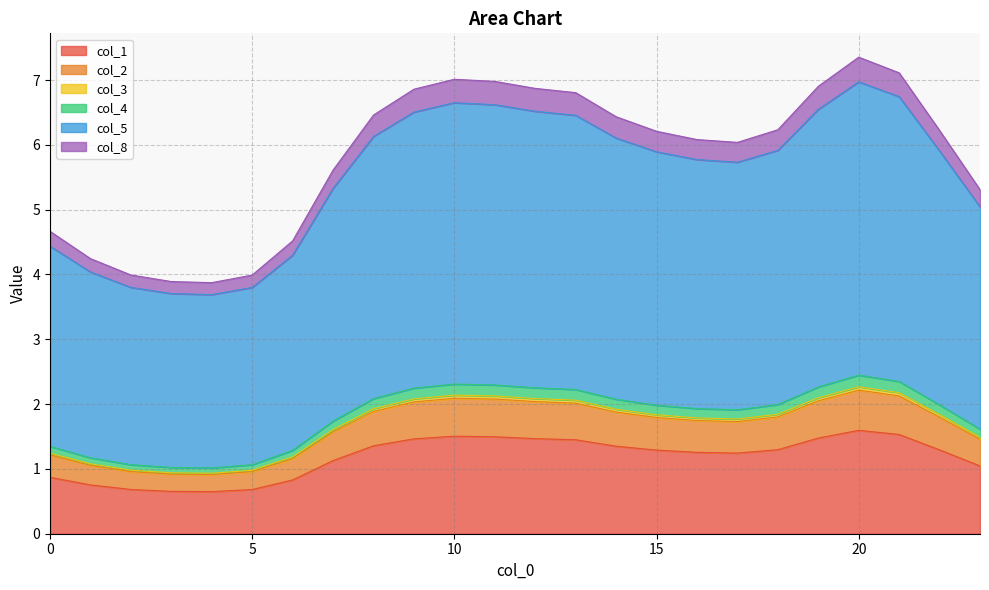

Does the chart have visible grid lines?

Yes